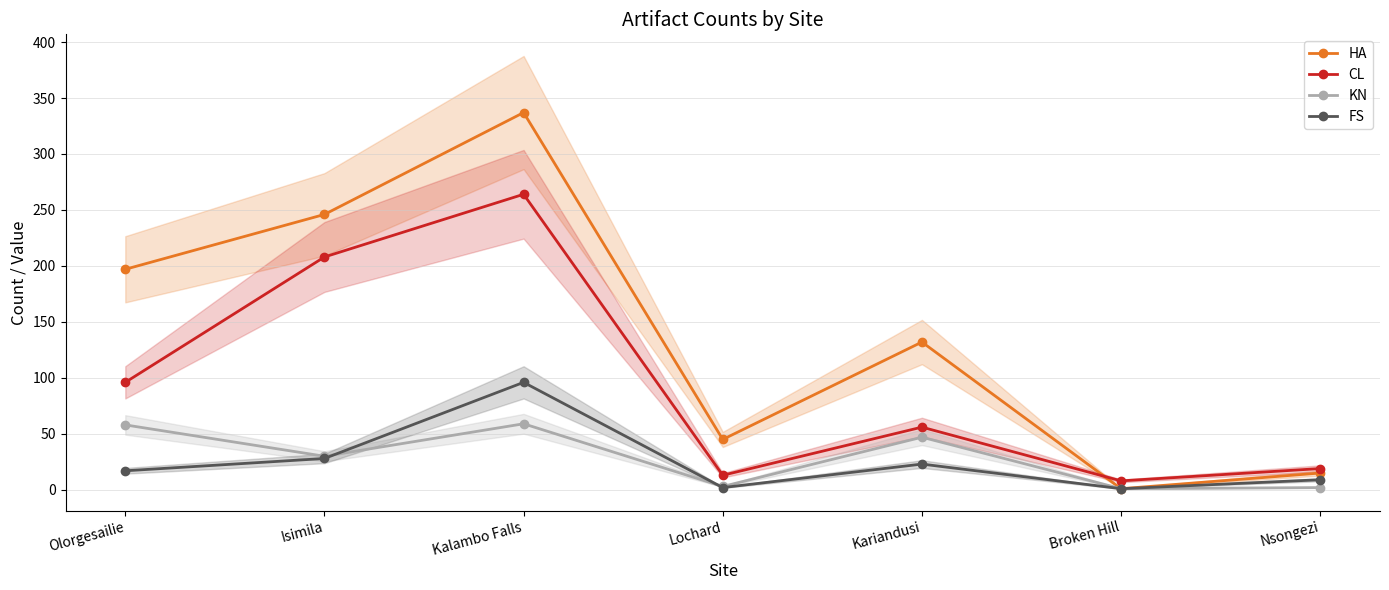

What is the total value across all series at Nsongezi?

45